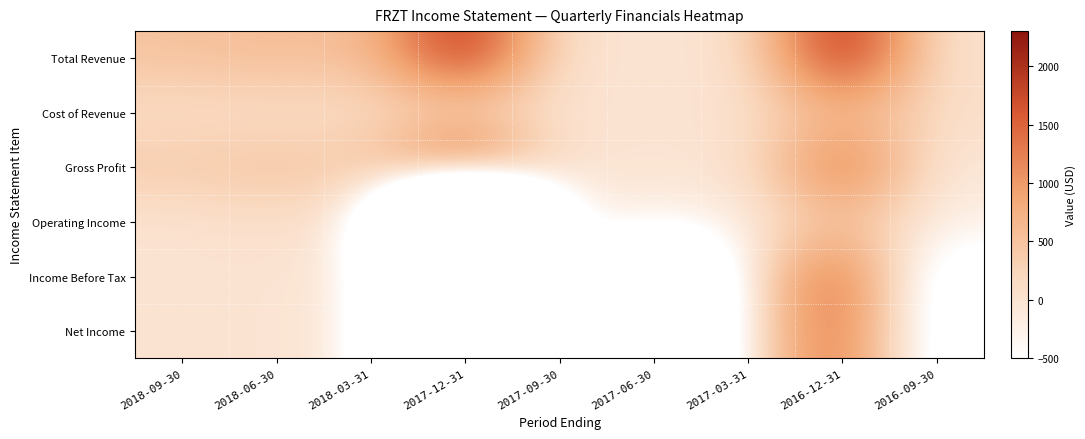

What is the maximum value shown in the chart?

2300